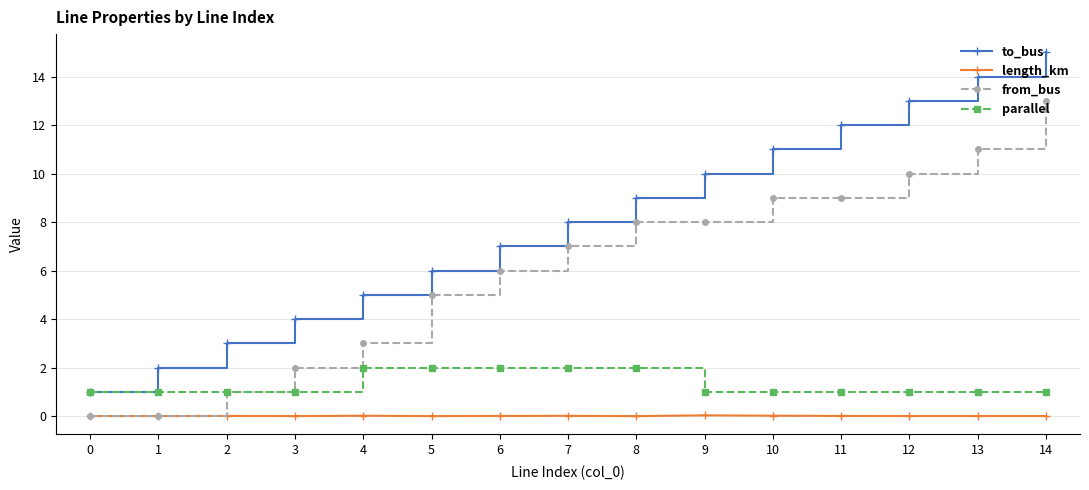

What is the maximum value shown in the chart?

15.0